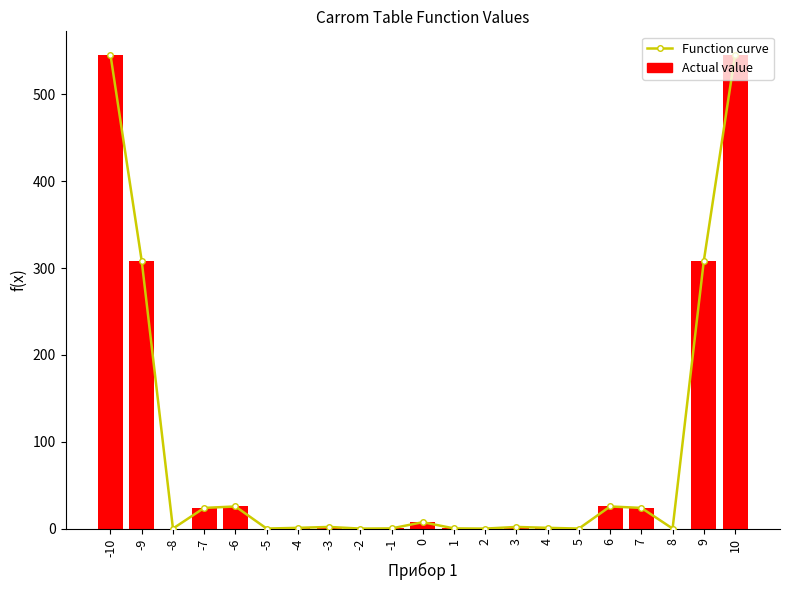

At 2, list the series in order from largest to smallest.

Function curve, Actual value